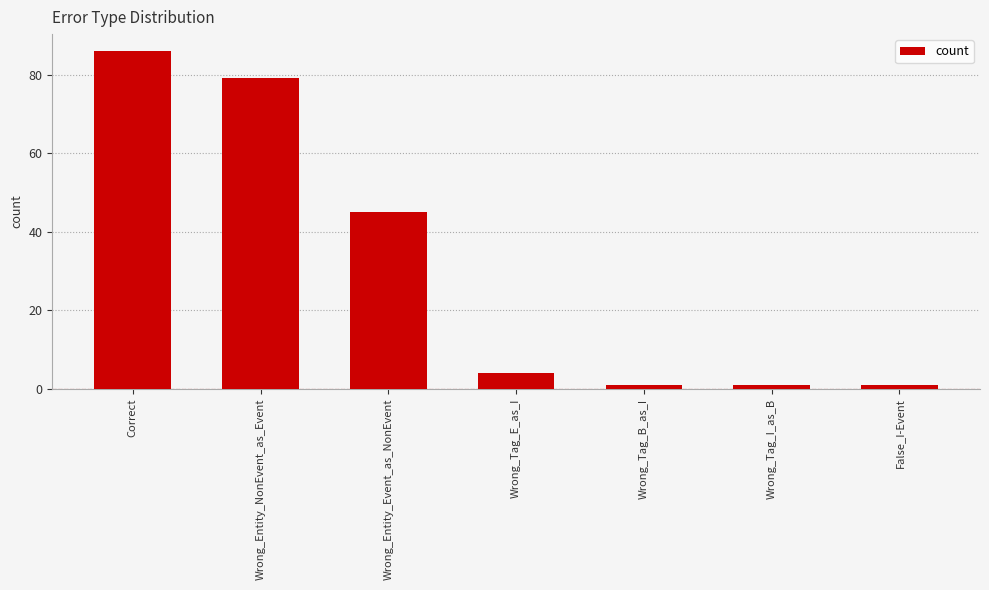

Count the number of categories in the chart.

7